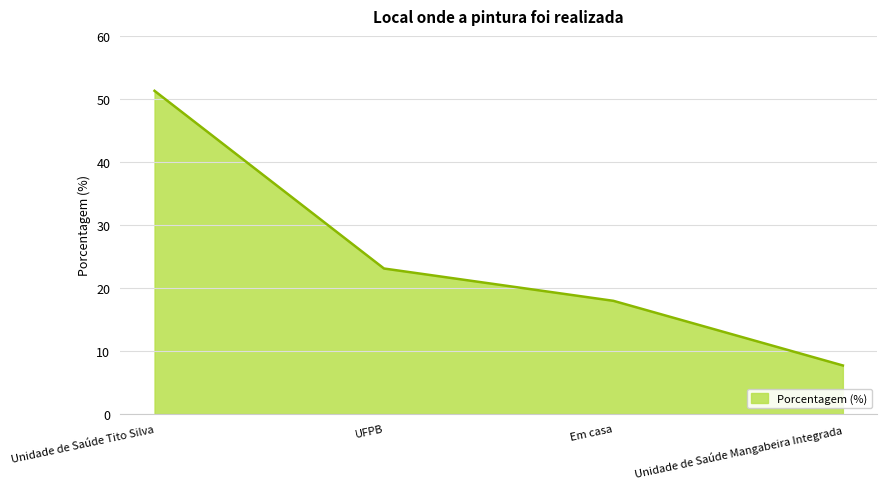

Which has a higher value, UFPB or Unidade de Saúde Mangabeira Integrada?

UFPB